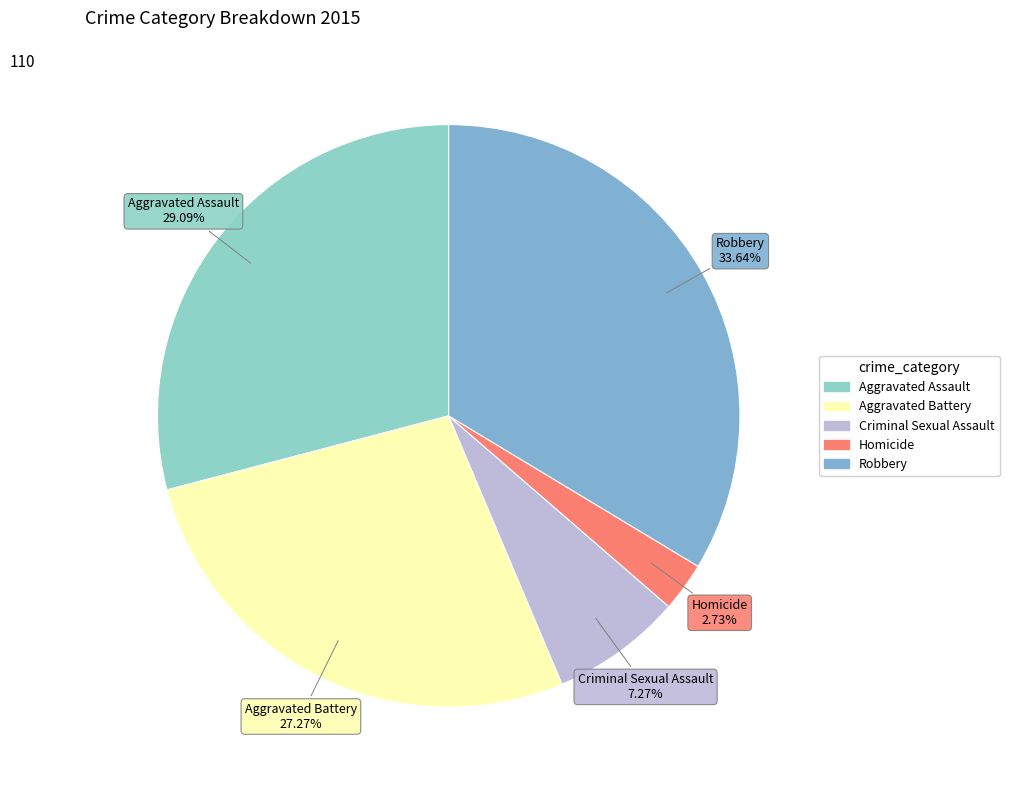

Is there any slice that represents more than half of the pie?

No